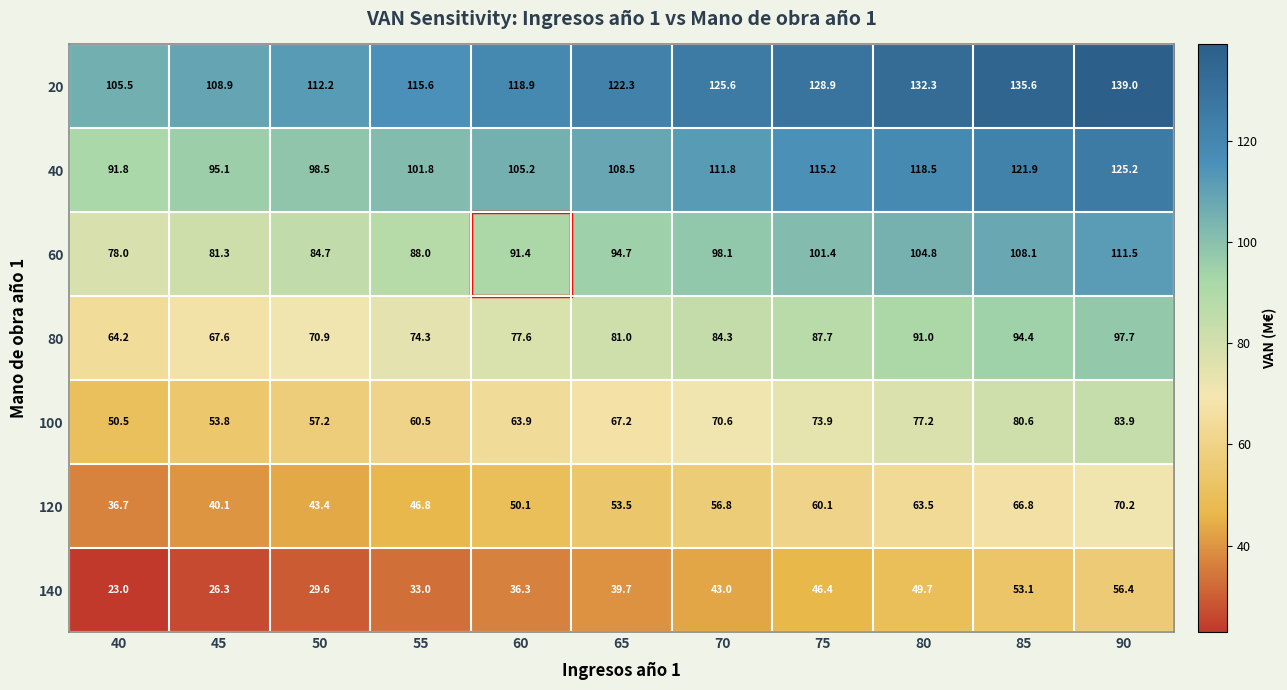

The 100 series shows 77.4 at 45. True or false?

False